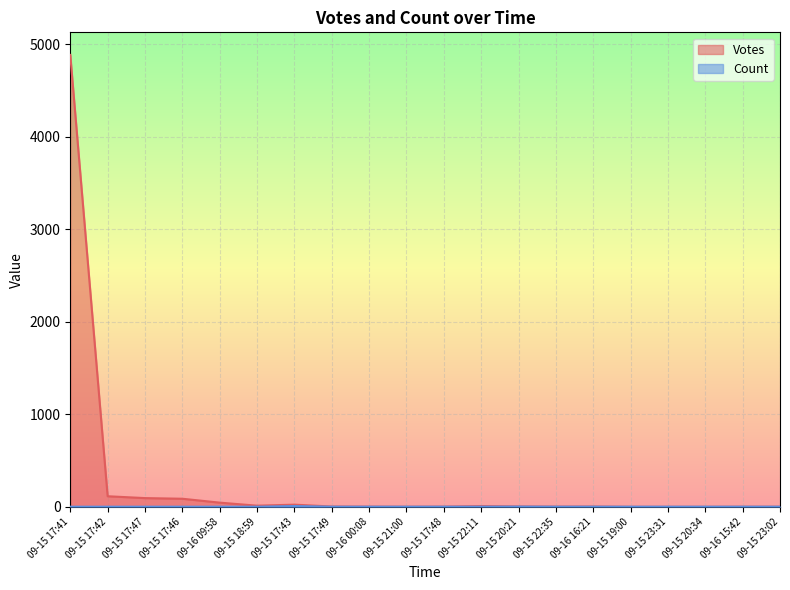

Reading right to left, what are all the values shown in this chart?

Votes: 1	1	0	0	0	3	2	4	8	2	1	2	3	23	12	45	87	94	114	4884
Count: 1	1	1	1	1	1	1	2	1	1	1	1	1	8	1	1	1	1	1	1